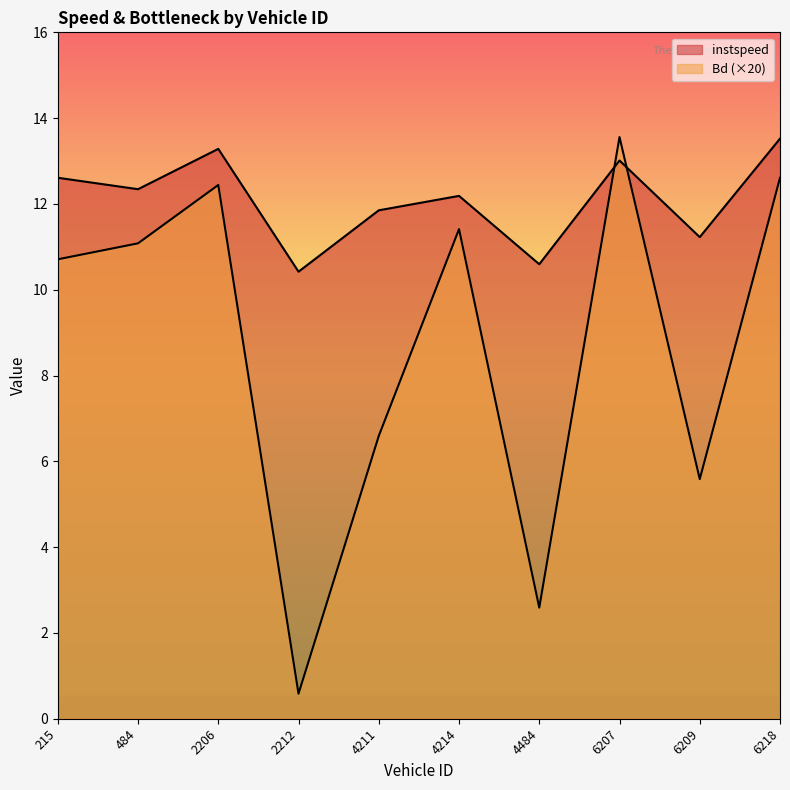

True or false: Bd and instspeed intersect in this chart.

True